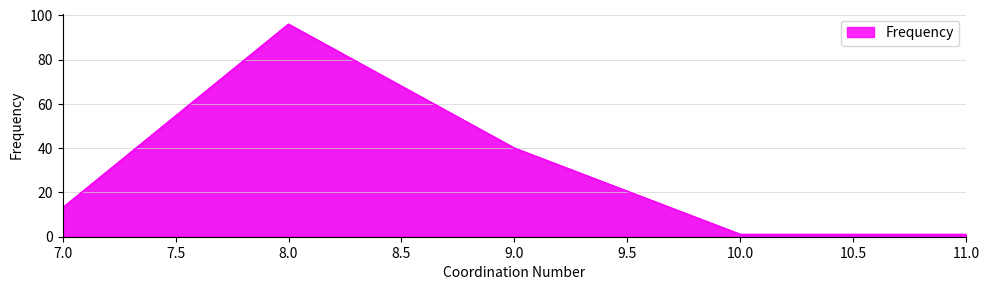

Between 9.0 and 7.0, which is larger?

9.0